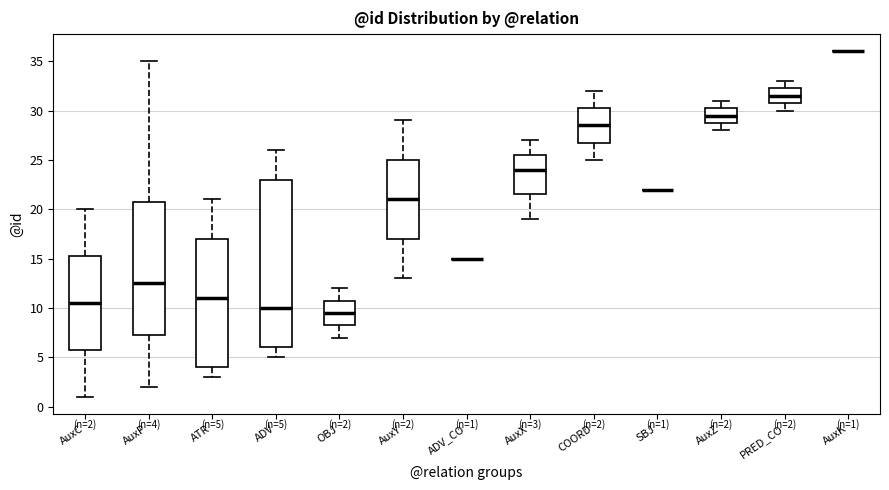

Comparing the boxes themselves (not the whiskers), which one is the tallest?

ADV